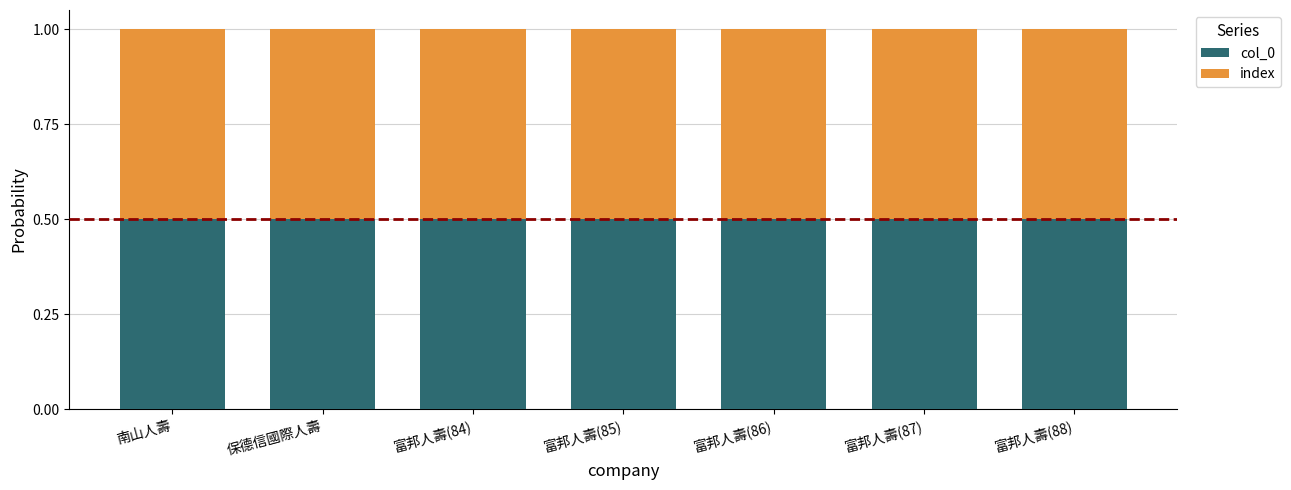

Is it true that col_0 equals 140 at 富邦人壽(86)?

False